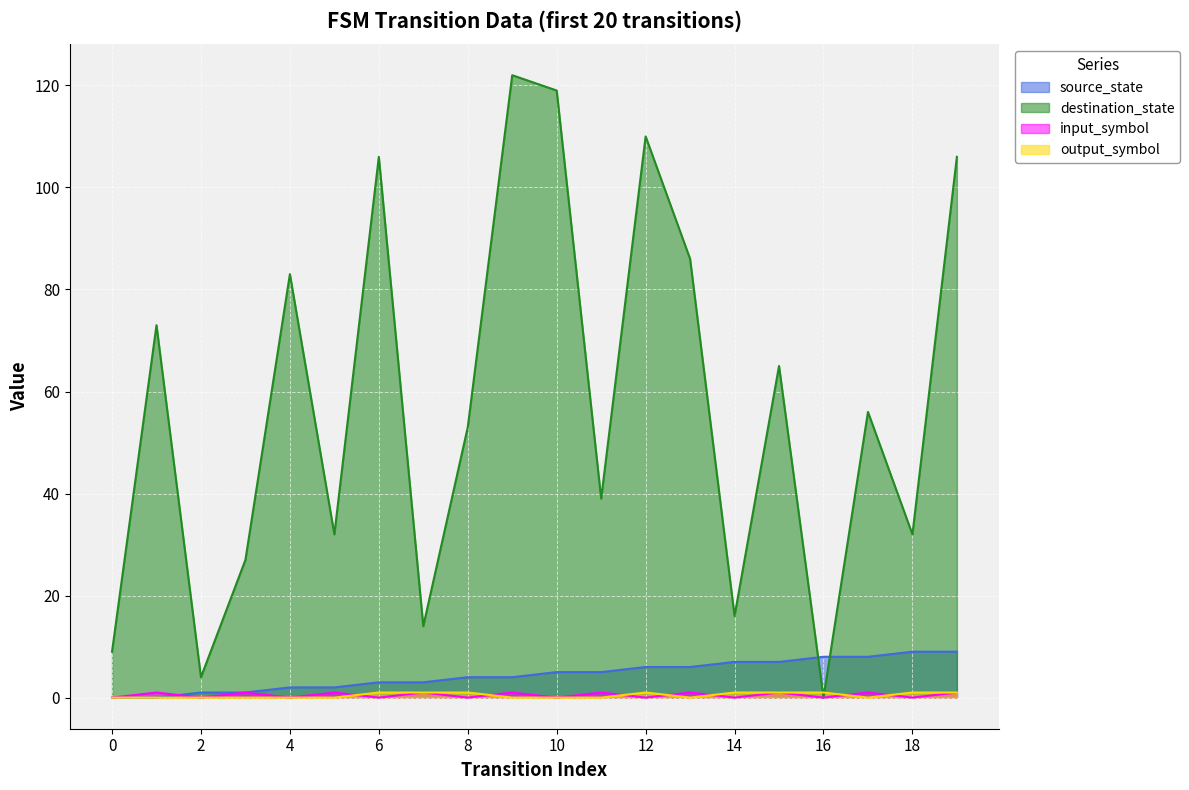

True or false: source_state has more than 1 points higher than both neighbors.

False